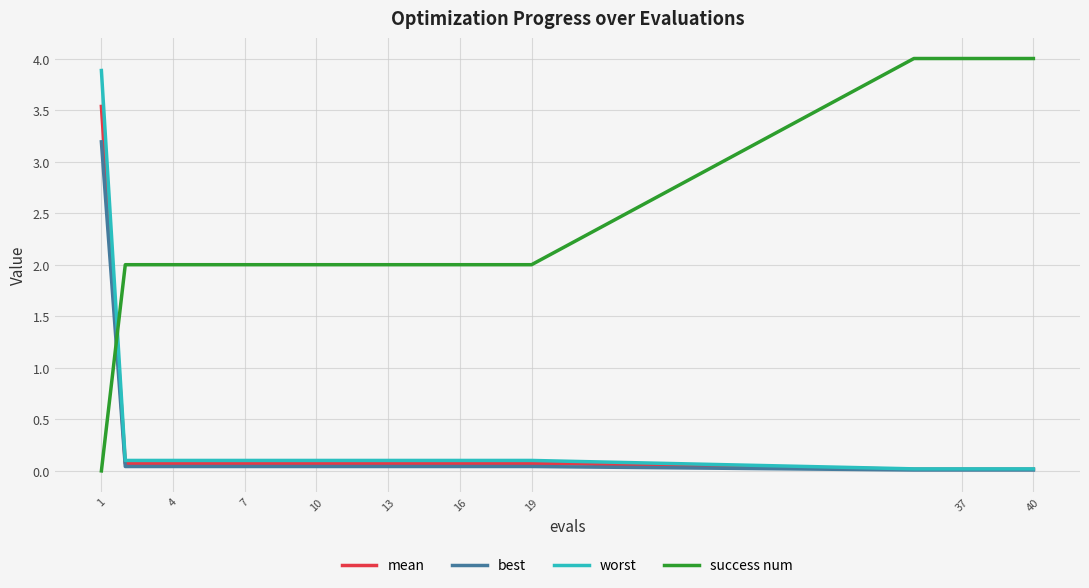

Which series has the largest range (max minus min)?

success num